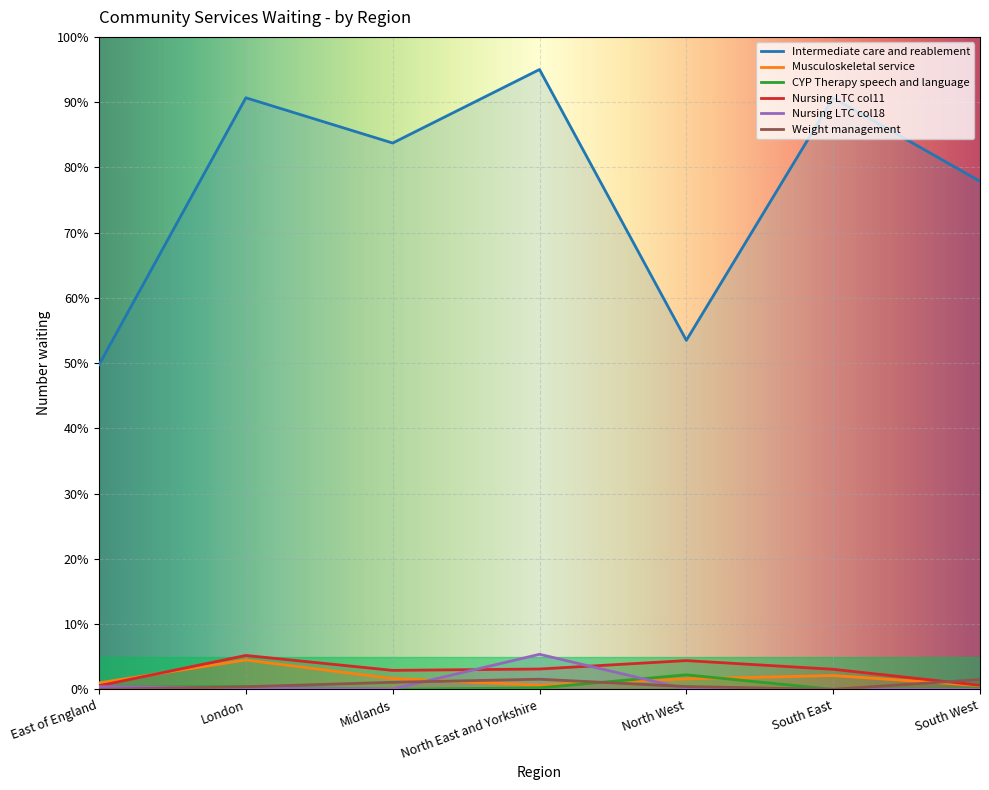

Reading left to right, transcribe all the data shown in this chart.

Intermediate care and reablement: East of England=49.8	London=90.7	Midlands=83.7	North East and Yorkshire=95.0	North West=53.5	South East=90.7	South West=77.9
Musculoskeletal service: East of England=1.0	London=4.5	Midlands=1.7	North East and Yorkshire=0.6	North West=1.6	South East=2.1	South West=0.6
CYP Therapy speech and language: East of England=0.4	London=0.4	Midlands=0.0	North East and Yorkshire=0.2	North West=2.2	South East=0.0	South West=0.1
Nursing LTC col11: East of England=0.5	London=5.2	Midlands=2.9	North East and Yorkshire=3.1	North West=4.4	South East=3.1	South West=0.6
Nursing LTC col18: East of England=0.4	London=0.2	Midlands=0.1	North East and Yorkshire=5.4	North West=0.1	South East=0.0	South West=0.0
Weight management: East of England=0.0	London=0.4	Midlands=1.1	North East and Yorkshire=1.6	North West=0.4	South East=0.0	South West=1.5